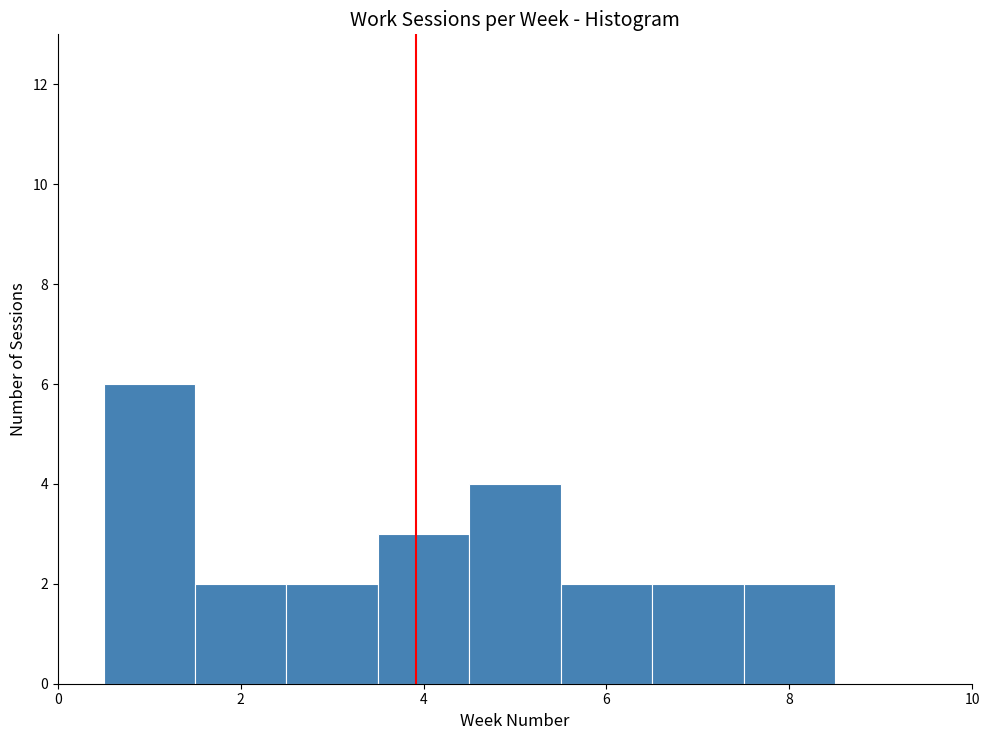

How tall is the bar that spans 4.5 to 5.5 on the x-axis? Neither the bar edges nor the heights are printed on the chart, so give them approximately, as read against the axes.

4